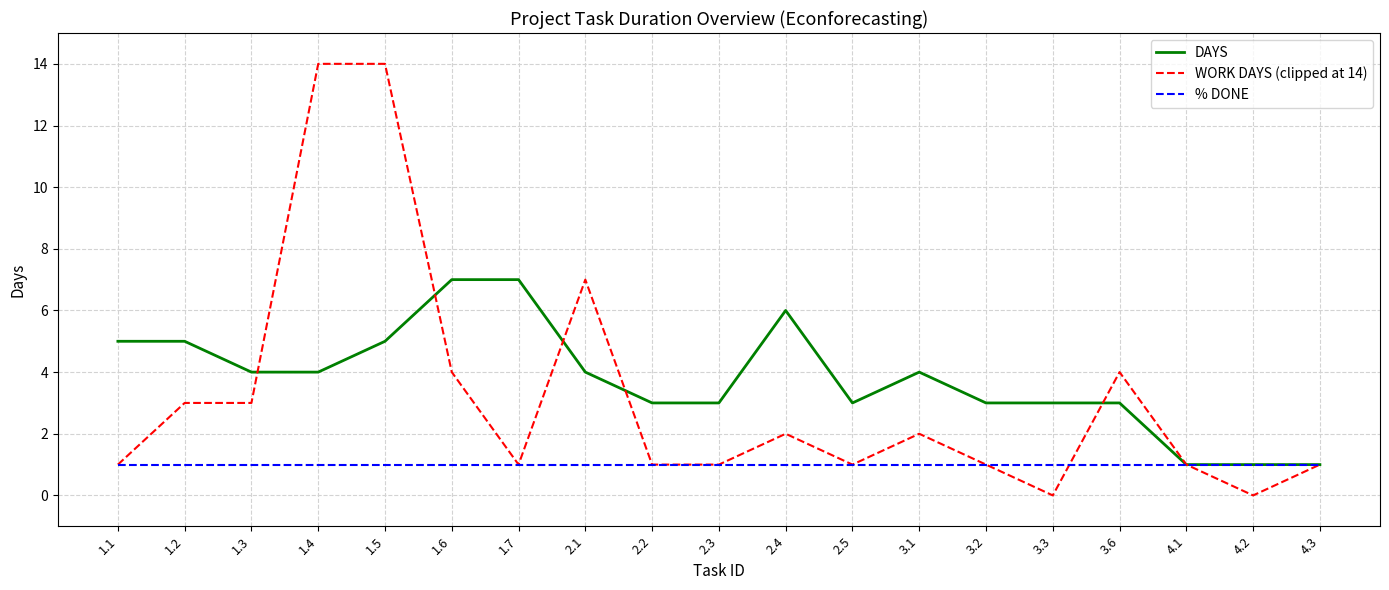

How many lines are shown in the chart?

3